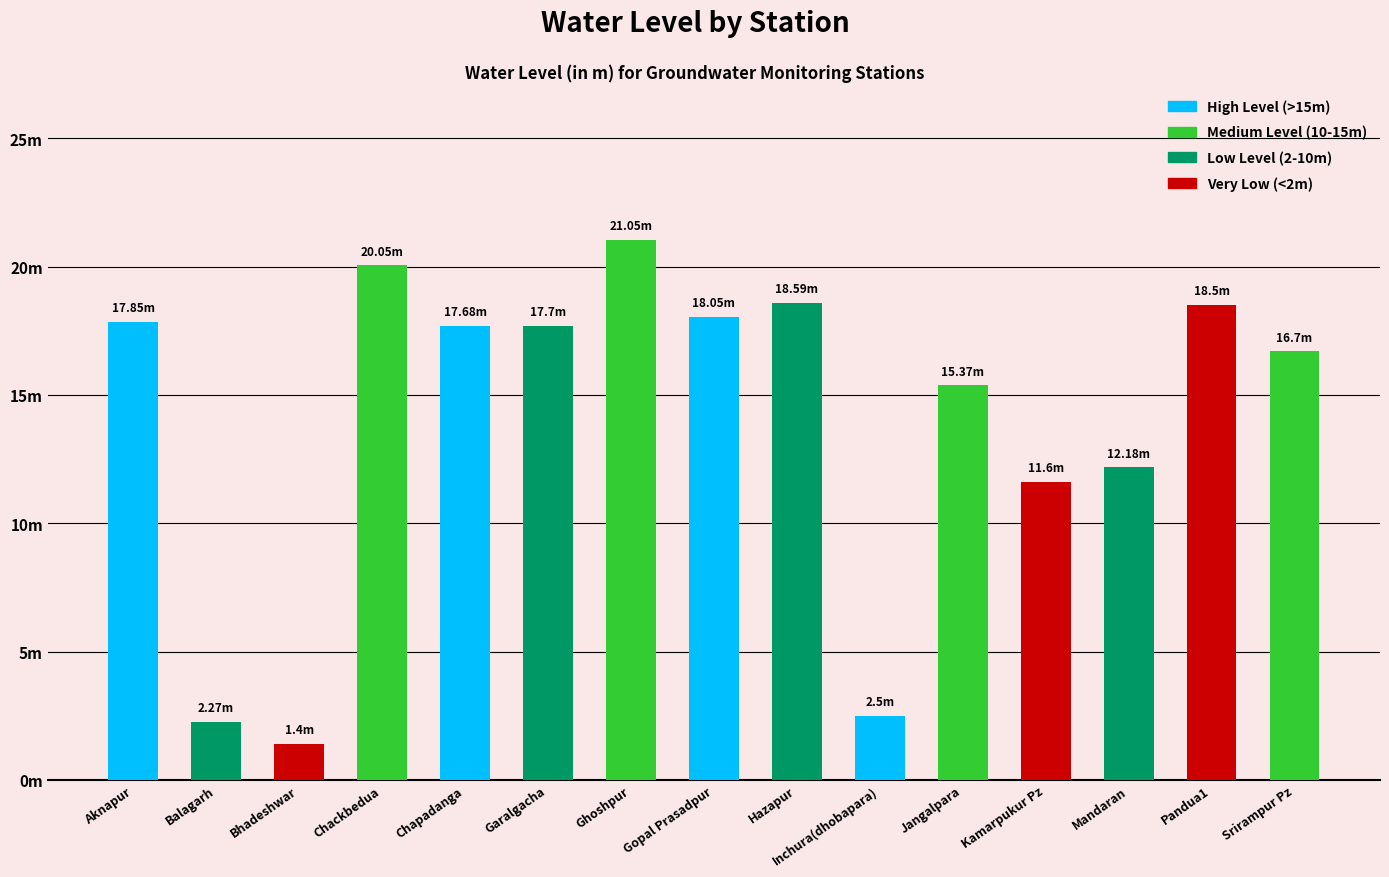

Does the chart contain any negative values?

No